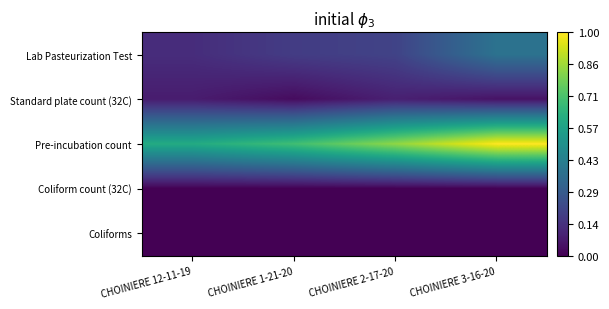

Reading right to left, extract all data points from this chart.

Lab Pasteurization Test: CHOINIERE 3-16-20=0.4	CHOINIERE 2-17-20=0.2	CHOINIERE 1-21-20=0.2	CHOINIERE 12-11-19=0.1
Standard plate count (32C): CHOINIERE 3-16-20=0.1	CHOINIERE 2-17-20=0.1	CHOINIERE 1-21-20=0.0	CHOINIERE 12-11-19=0.1
Pre-incubation count: CHOINIERE 3-16-20=1.0	CHOINIERE 2-17-20=0.8	CHOINIERE 1-21-20=0.7	CHOINIERE 12-11-19=0.6
Coliform count (32C): CHOINIERE 3-16-20=0.0	CHOINIERE 2-17-20=0.0	CHOINIERE 1-21-20=0.0	CHOINIERE 12-11-19=0.0
Coliforms: CHOINIERE 3-16-20=0.0	CHOINIERE 2-17-20=0.0	CHOINIERE 1-21-20=0.0	CHOINIERE 12-11-19=0.0